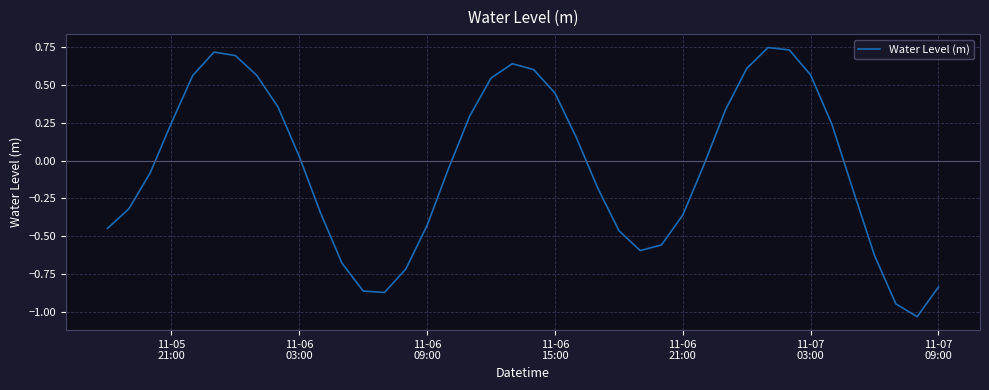

What is the difference between the maximum and minimum values?

1.8